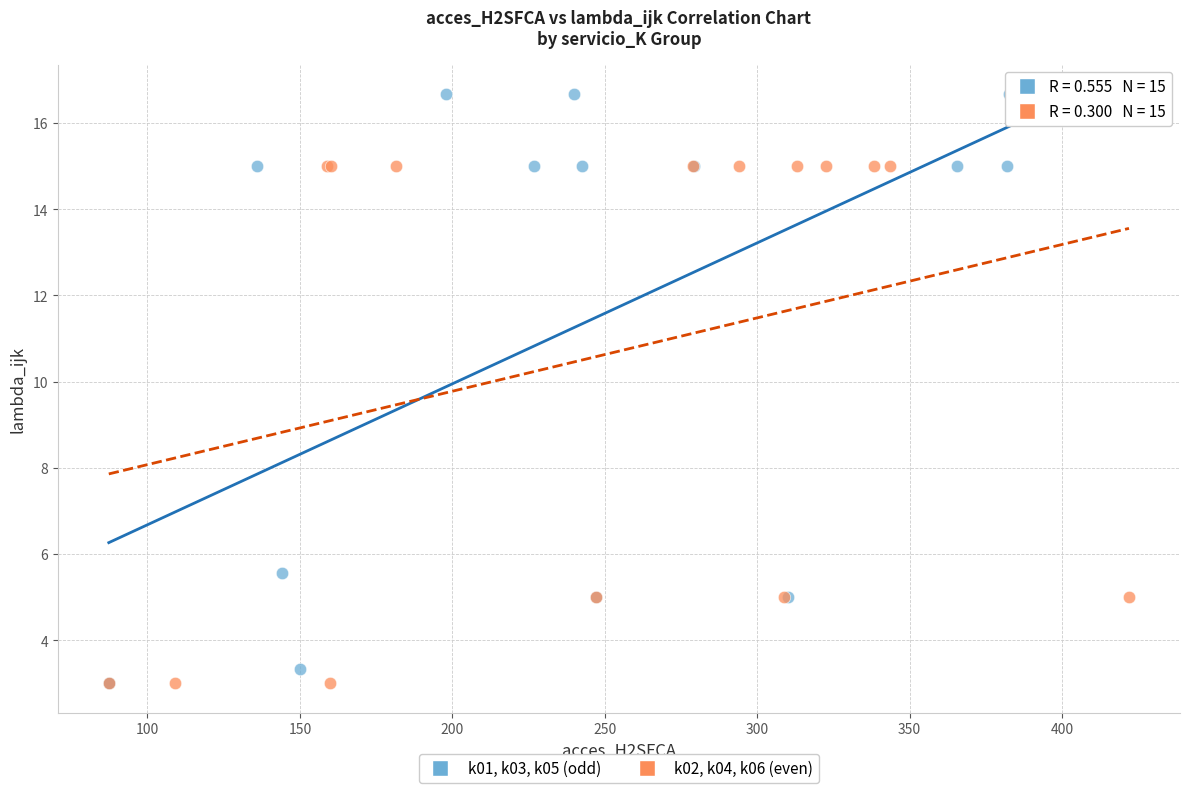

Which series has the widest spread of Y values?

k01, k03, k05 (odd)